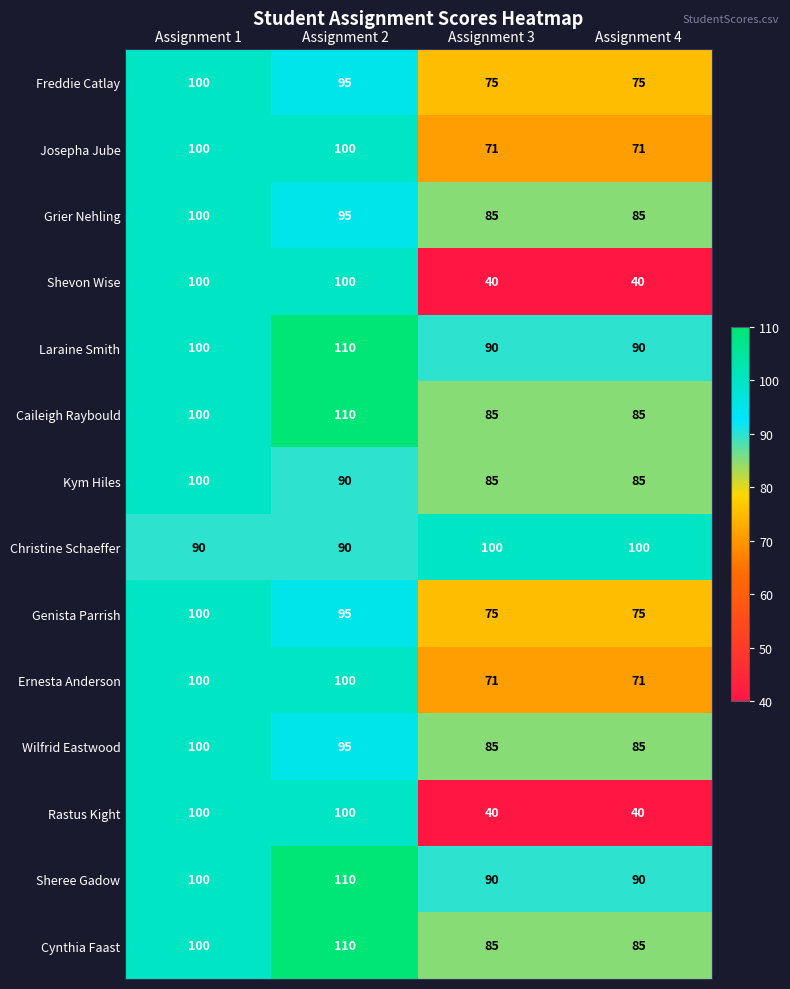

Which label corresponds to the largest value in the chart?

Assignment 2